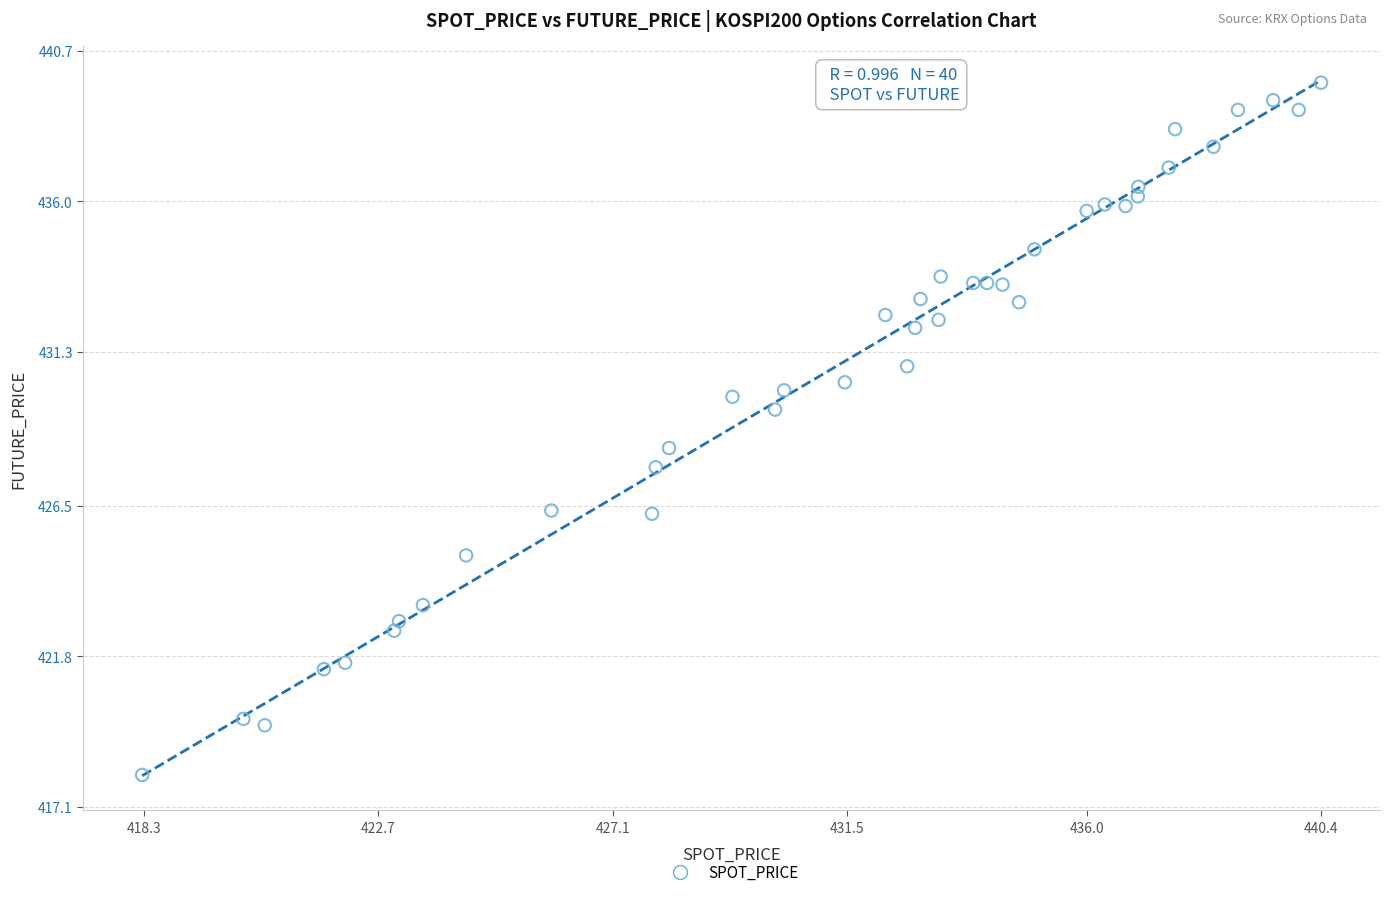

What is the range of Y values (max minus min)?

21.6